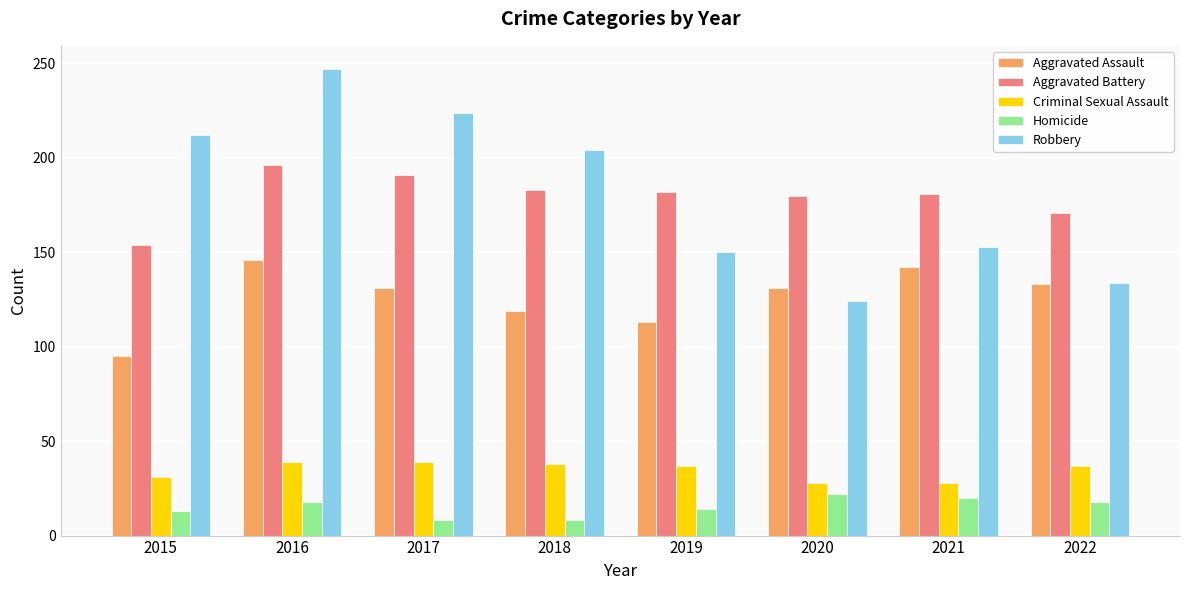

Is the value of Robbery at 2016 greater than the value of Aggravated Assault at 2021?

Yes